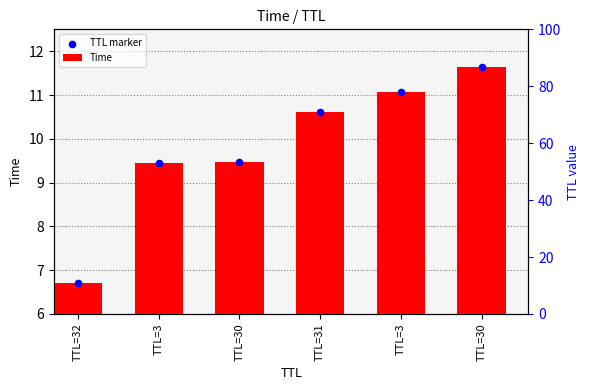

What are all the series names shown in the legend?

Time, TTL marker